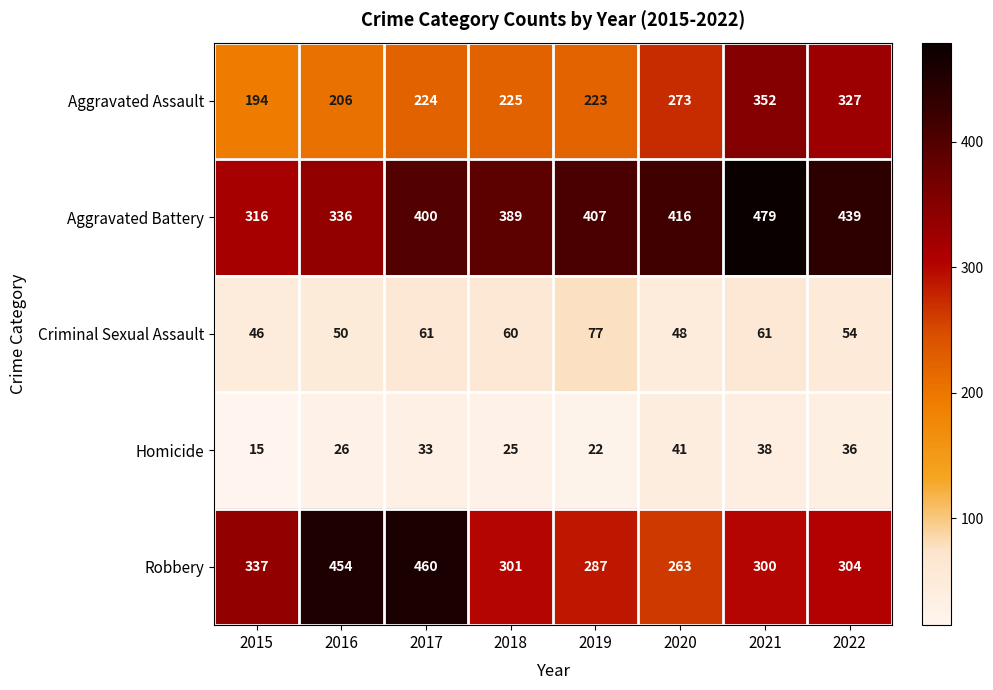

Read the Aggravated Assault value at 2022.

327